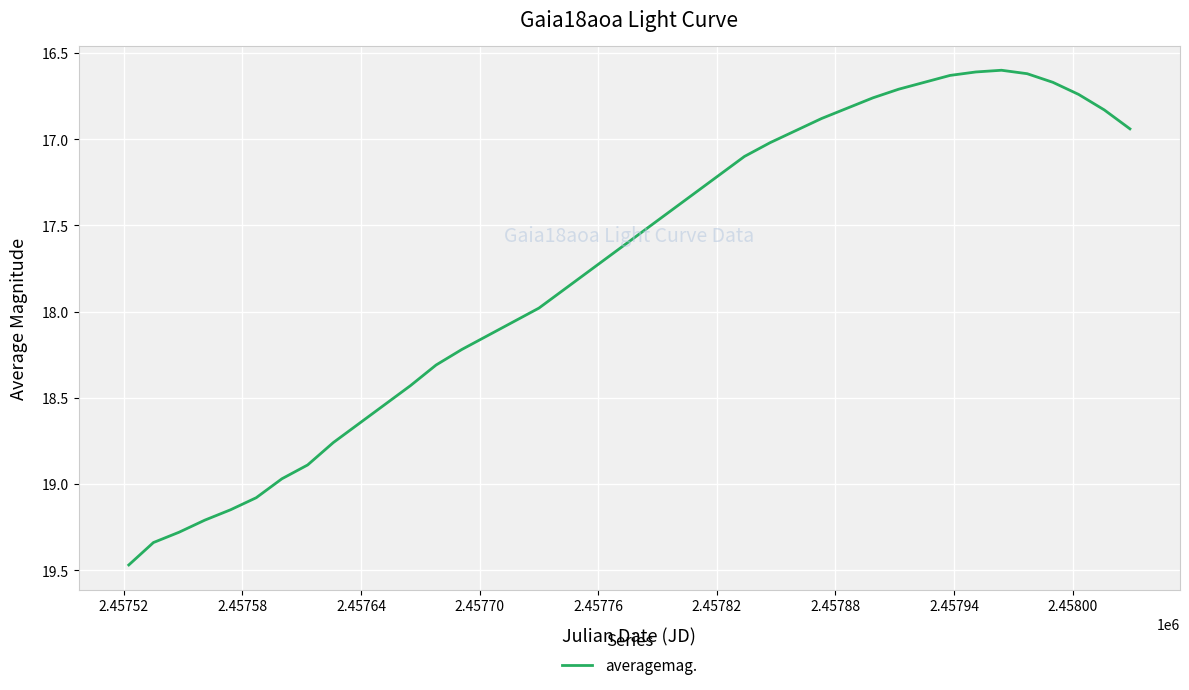

What is the smallest value displayed?

16.6